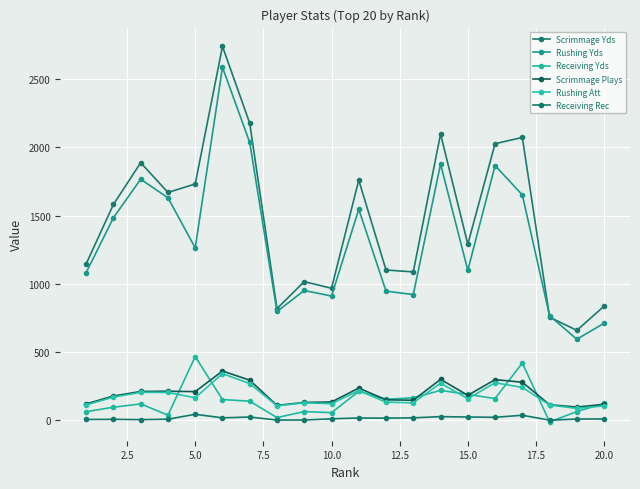

Is this an area chart (filled region under the line)?

No